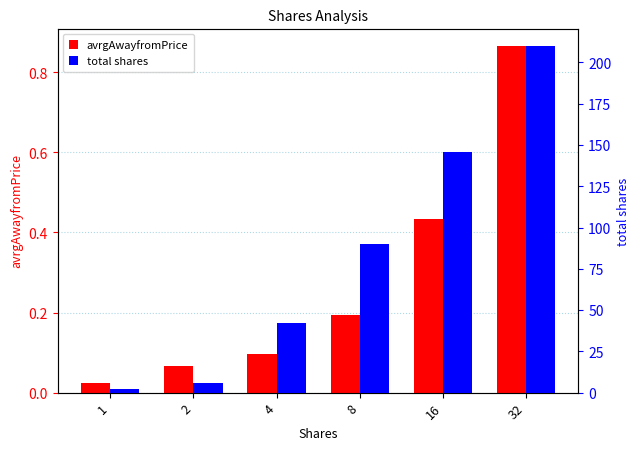

Reading right to left, extract all data points from this chart.

avrgAwayfromPrice: 0.9	0.4	0.2	0.1	0.1	0.0
total shares: 210.0	146.0	90.0	42.0	6.0	2.0